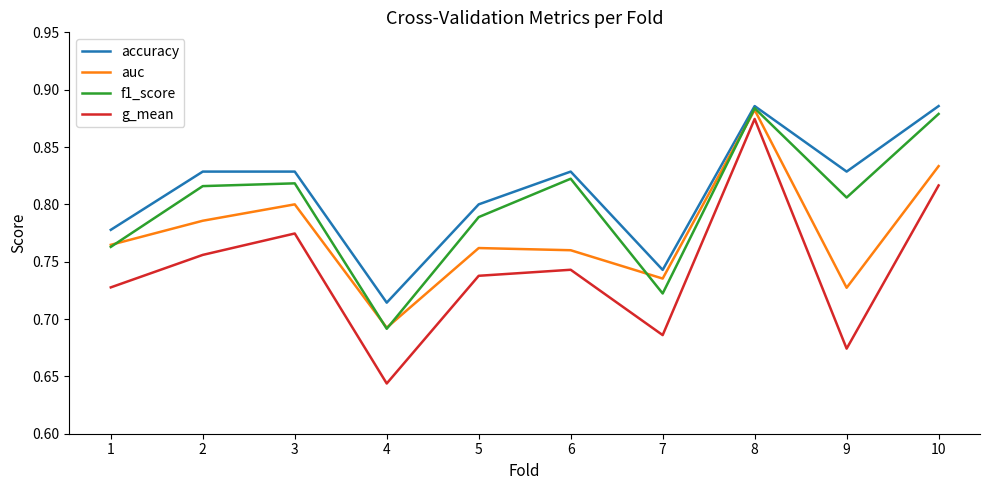

At which label is auc closest to 0?

4